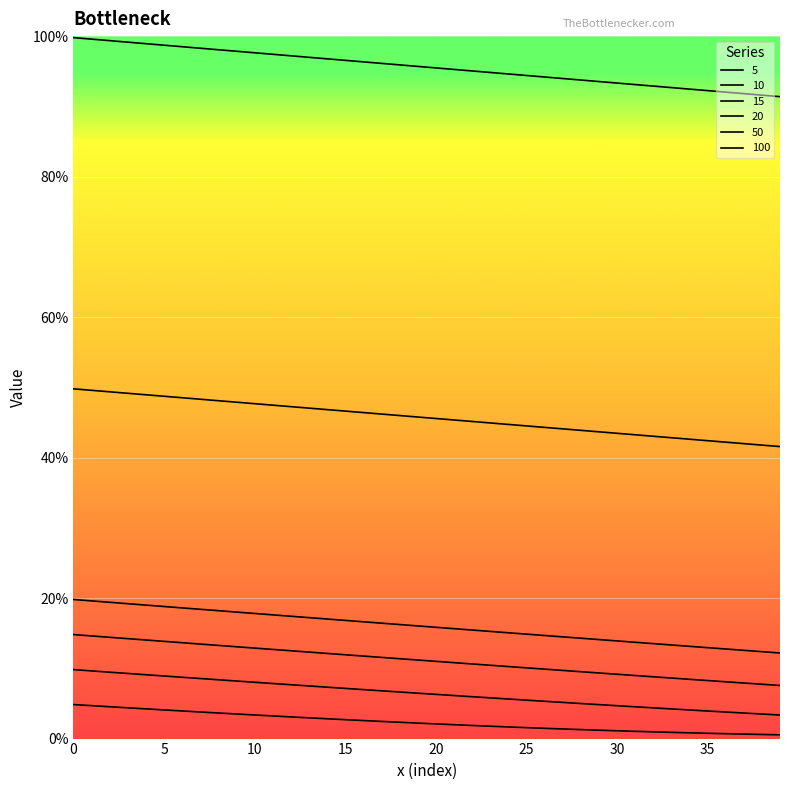

Does the chart have visible grid lines?

Yes